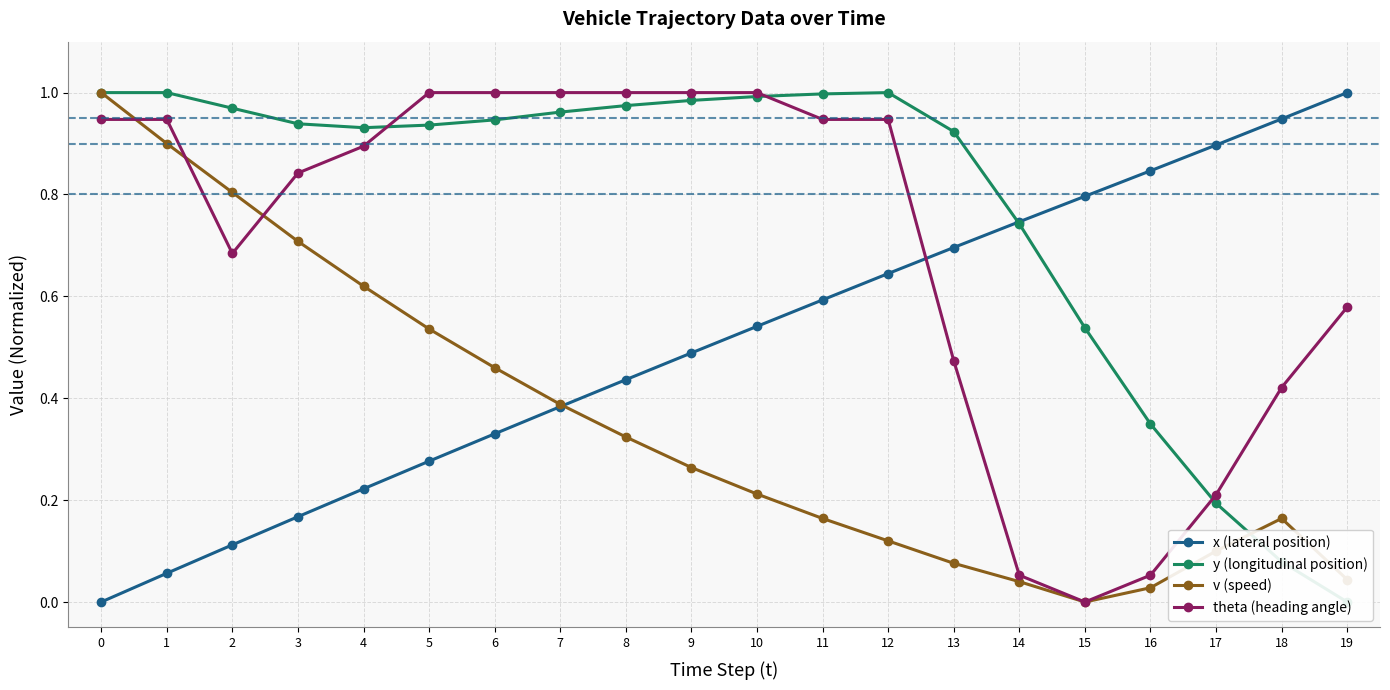

Which series has the widest spread of values?

x (lateral position)